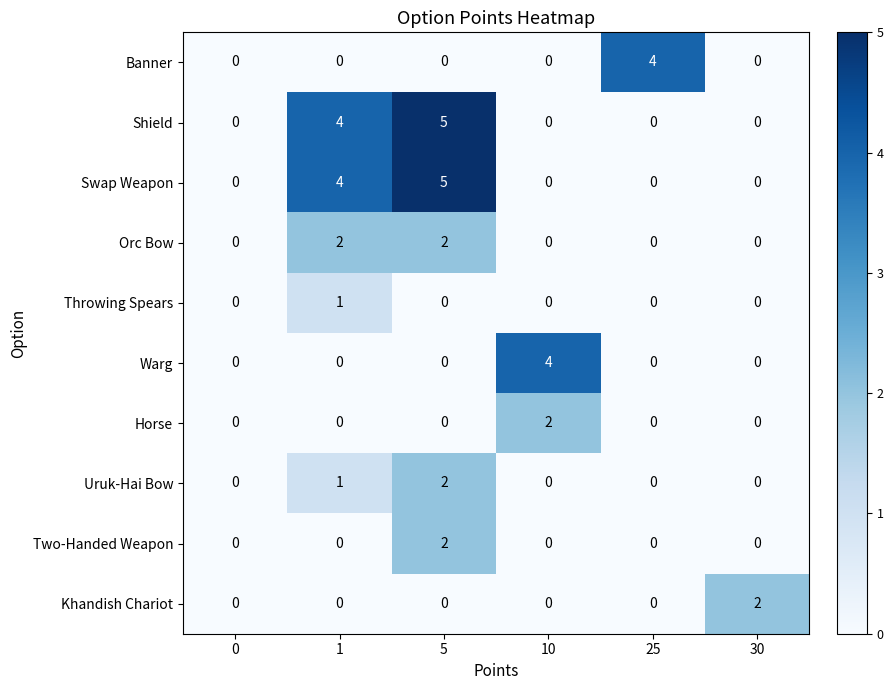

What is the greatest value displayed?

5